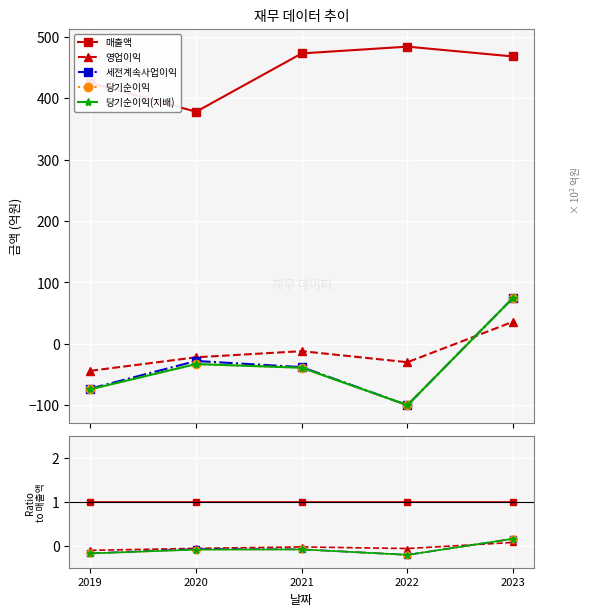

At which label does 세전계속사업이익 first exceed 0?

2023